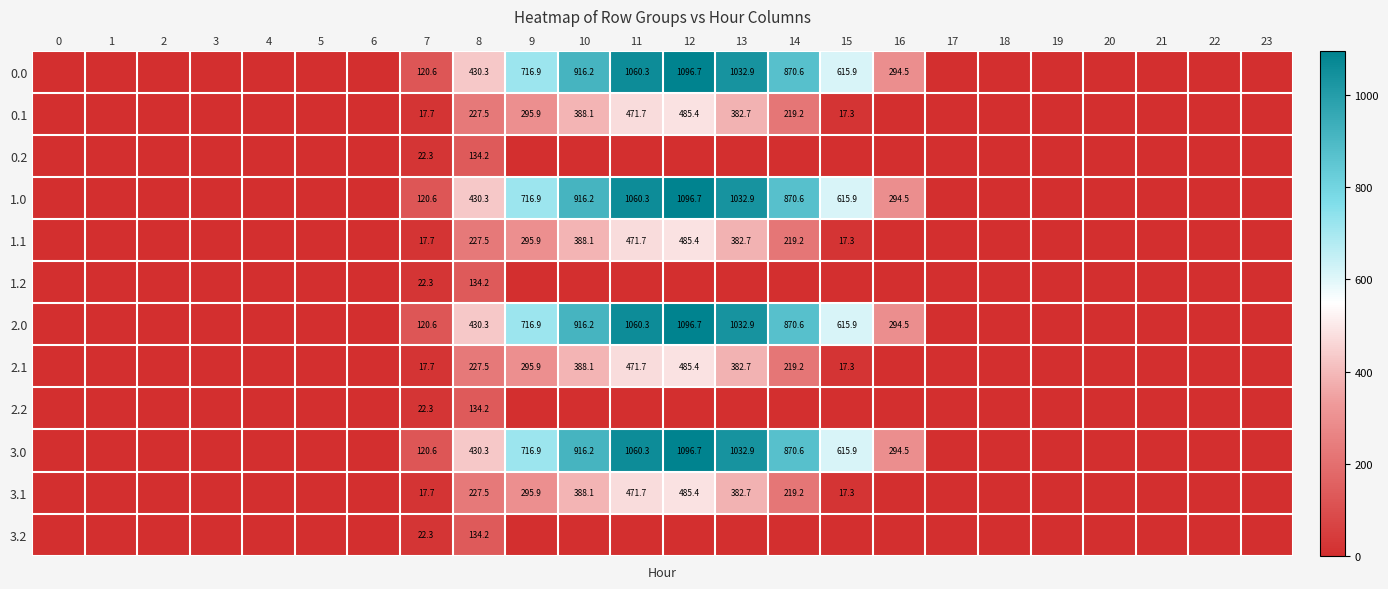

True or false: 3.1 has a value of 17.7 at 7.

True